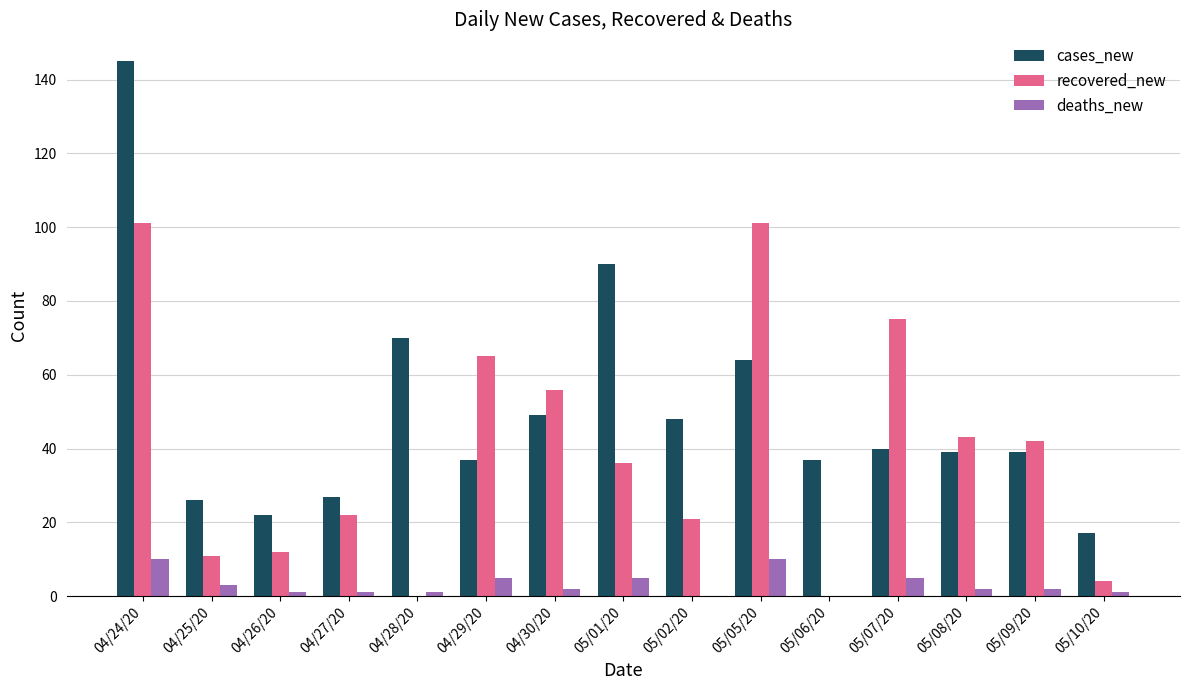

Reading right to left, extract all data points from this chart.

cases_new: 17	39	39	40	37	64	48	90	49	37	70	27	22	26	145
recovered_new: 4	42	43	75	0	101	21	36	56	65	0	22	12	11	101
deaths_new: 1	2	2	5	0	10	0	5	2	5	1	1	1	3	10